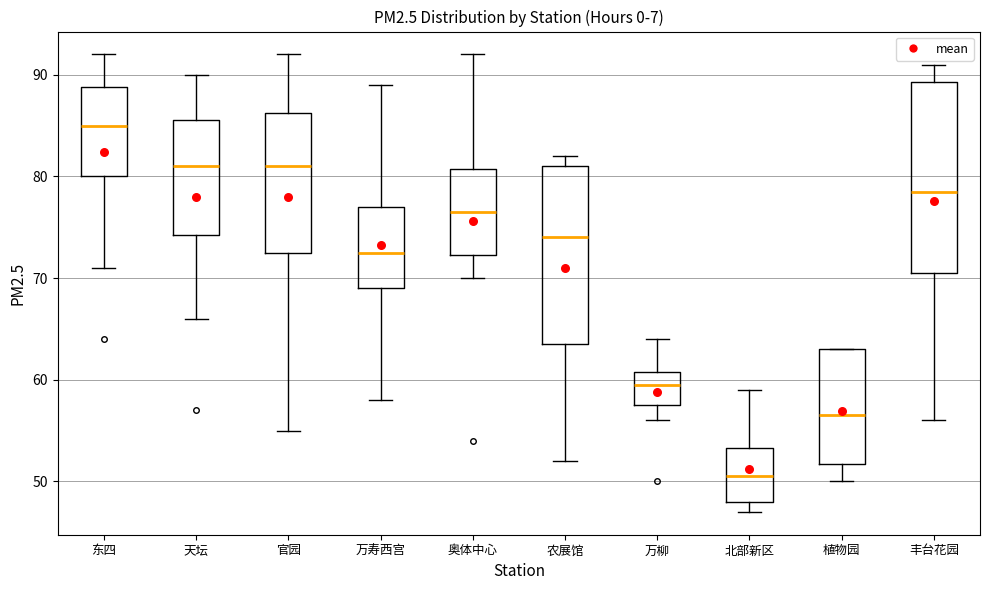

Reading left to right, read every box against the y-axis: the position of its median line, the range the box covers, and the ends of its whiskers. The values are not printed on the chart, so give them approximately, as read against the axis.

东四: median 85, box 80 to 89, whiskers 71 to 92
天坛: median 81, box 74 to 86, whiskers 66 to 90
官园: median 81, box 73 to 86, whiskers 55 to 92
万寿西宫: median 73, box 69 to 77, whiskers 58 to 89
奥体中心: median 77, box 72 to 81, whiskers 70 to 92
农展馆: median 74, box 64 to 81, whiskers 52 to 82
万柳: median 60, box 58 to 61, whiskers 56 to 64
北部新区: median 51, box 48 to 53, whiskers 47 to 59
植物园: median 57, box 52 to 63, whiskers 50 to 63
丰台花园: median 79, box 71 to 89, whiskers 56 to 91